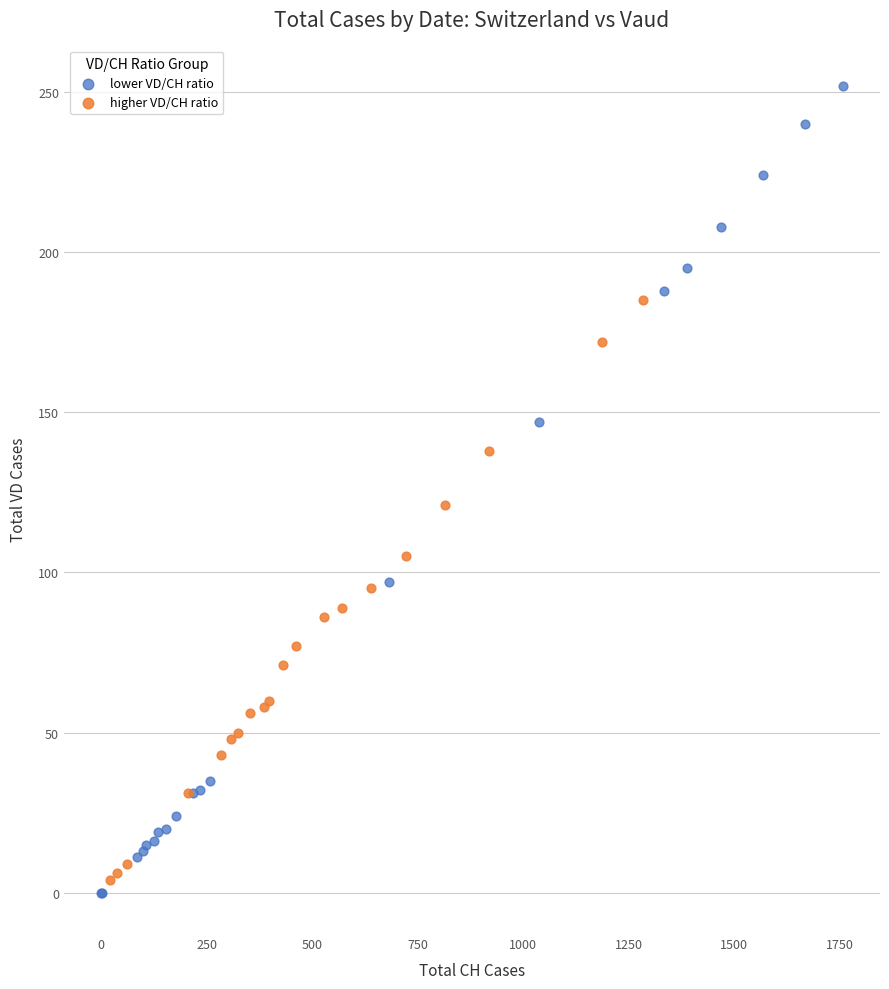

Which series reaches the maximum Y coordinate?

lower VD/CH ratio